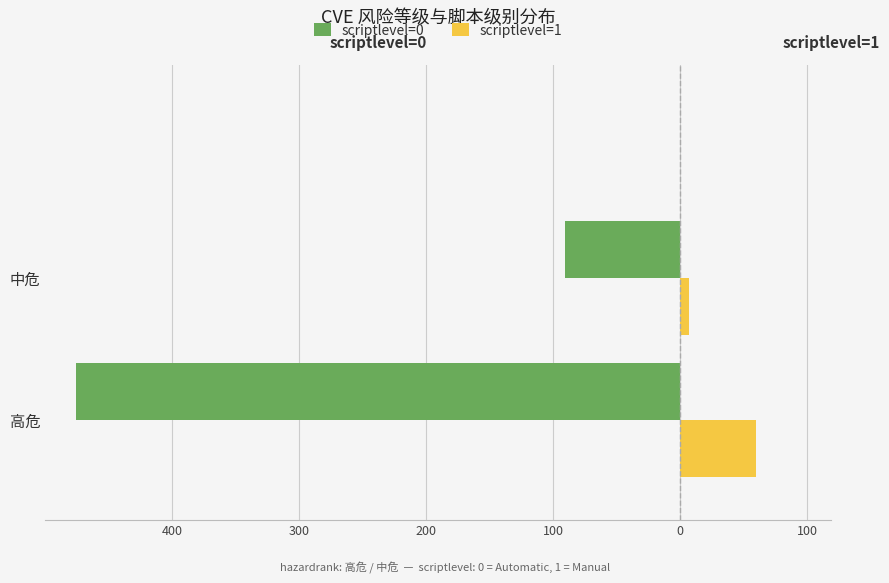

What are all the series names shown in the legend?

scriptlevel=0, scriptlevel=1